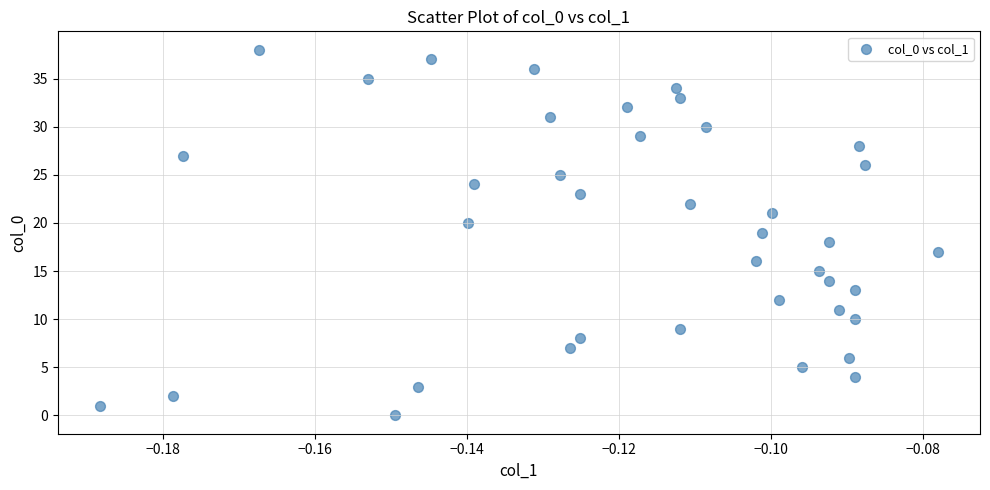

What is the range of Y values (max minus min)?

38